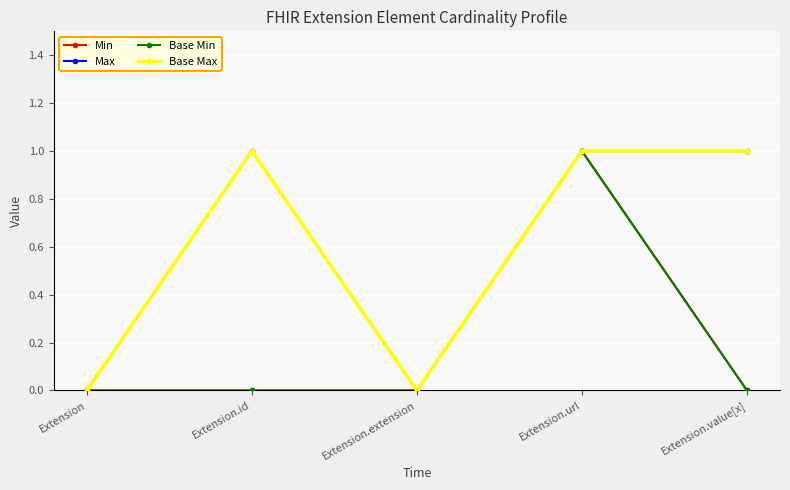

Does the chart have visible grid lines?

Yes